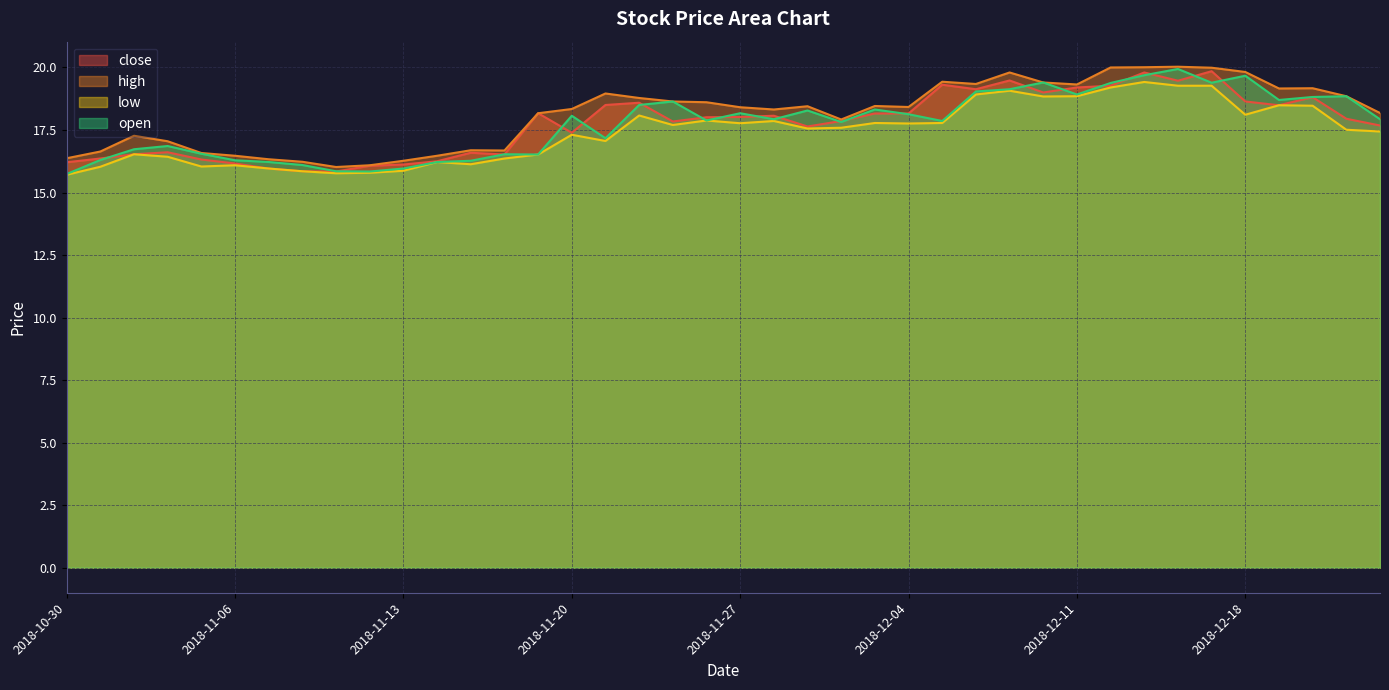

True or false: open and high intersect in this chart.

False